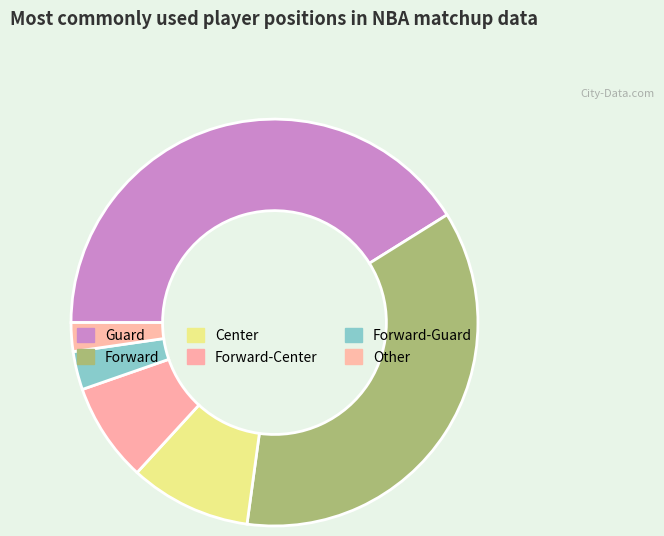

How many slices are in this pie chart?

6